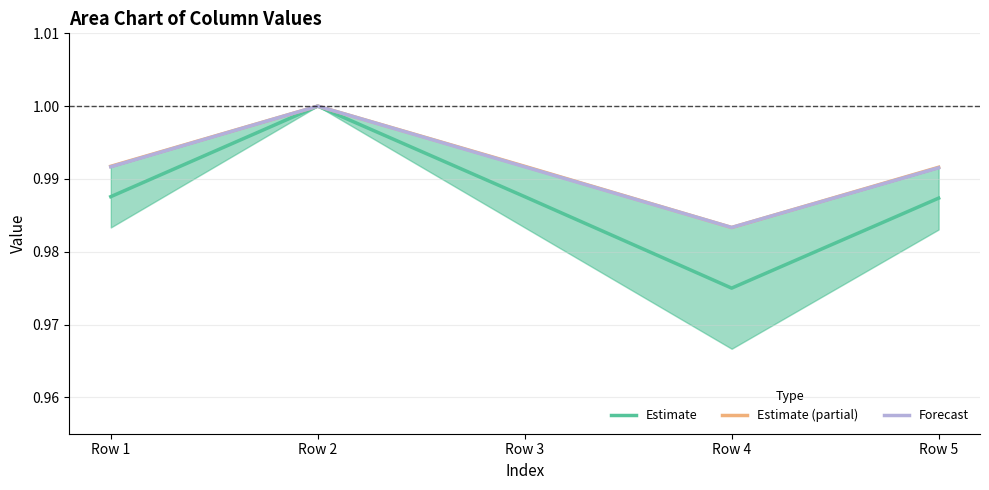

At which label is Estimate (partial) closest to 0?

Row 4